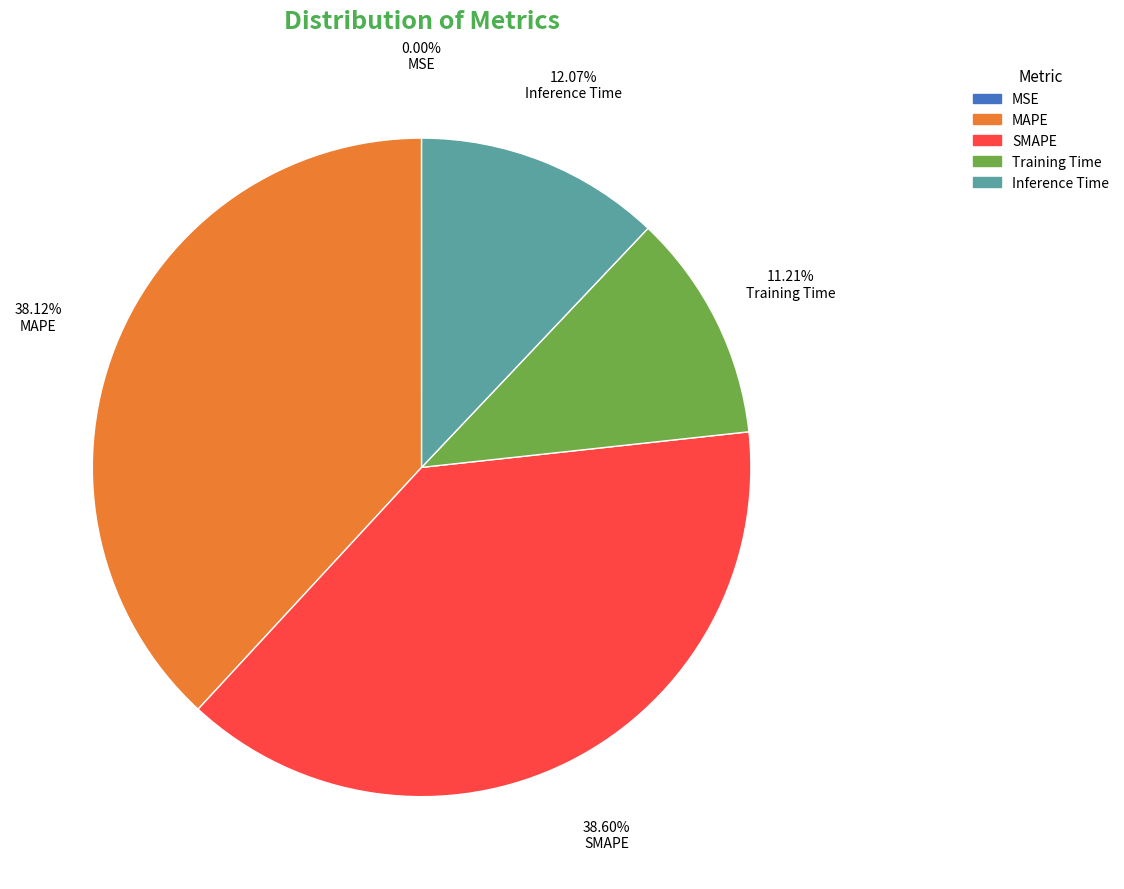

What is the ratio of the value at Inference Time to the value at MAPE?

0.3